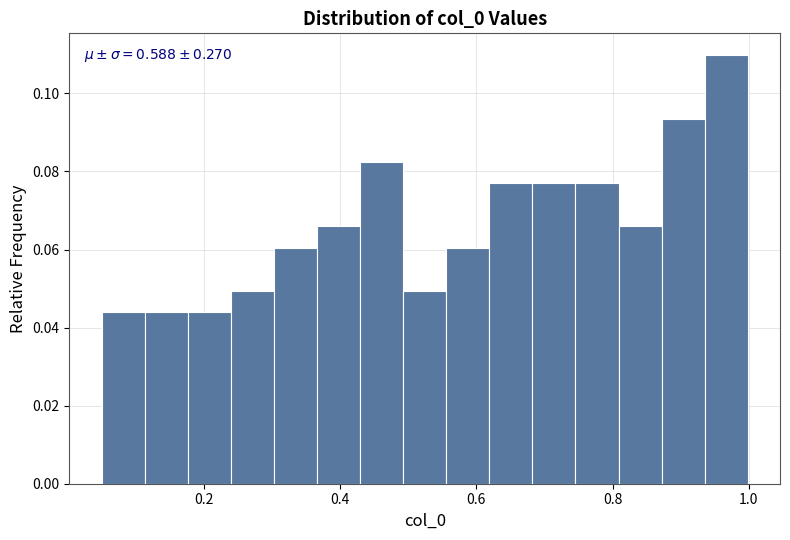

Around what value on the x-axis is the tallest bar? Give the approximate position of its centre, as read against the axis.

0.96